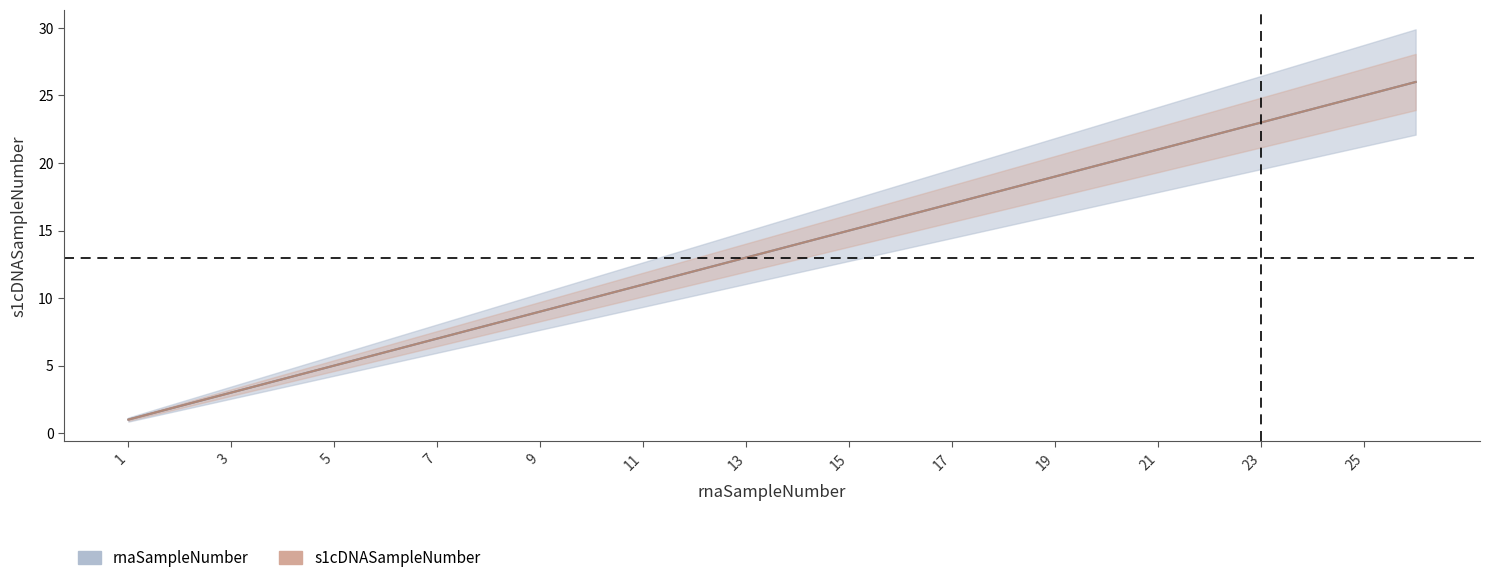

True or false: s1cDNASampleNumber has more than 2 interior local peaks.

False